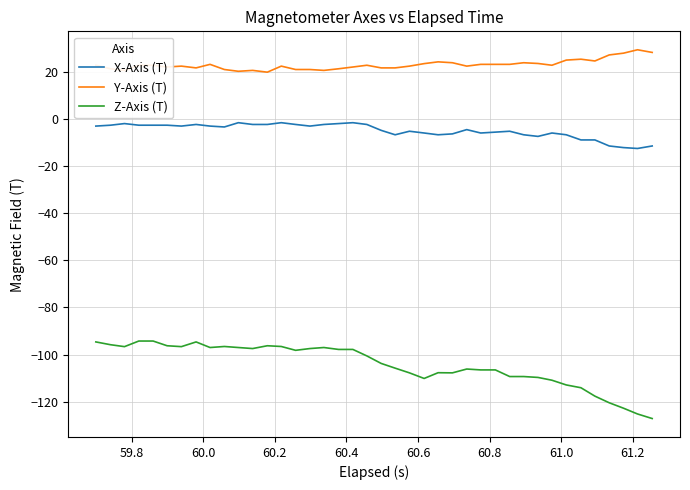

Which series has the largest range (max minus min)?

Z-Axis (T)